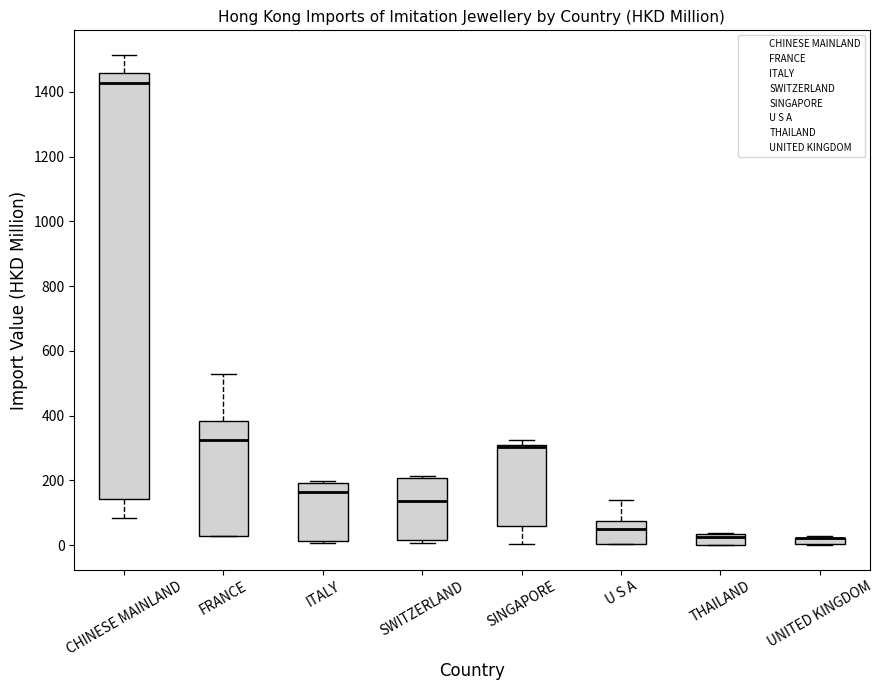

Which box is the tallest, from its lower edge to its upper edge?

CHINESE MAINLAND